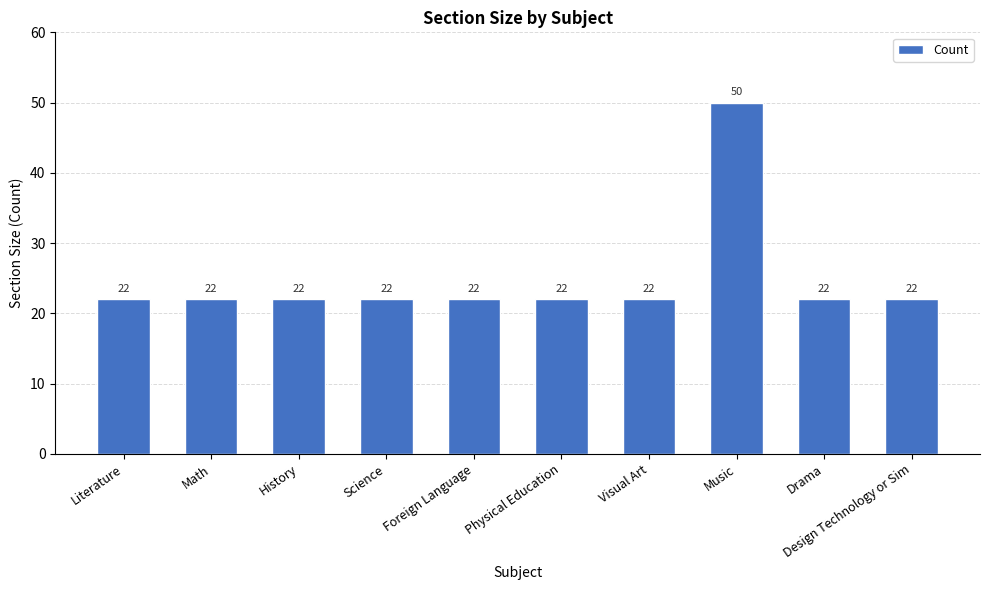

What is the difference between the maximum and minimum values?

28